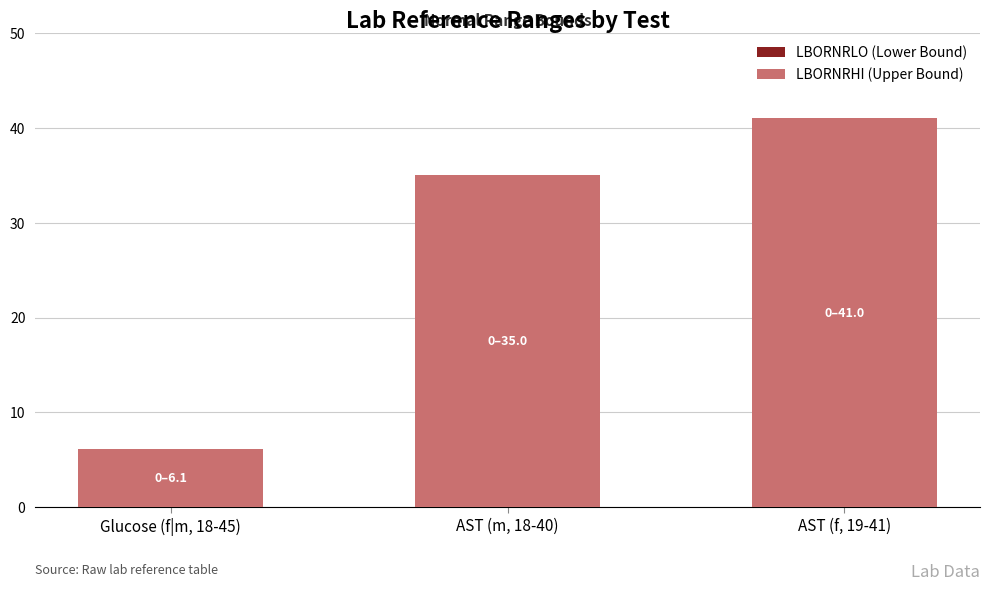

Reading right to left, list all the values displayed in this chart.

41.0	35.0	6.1